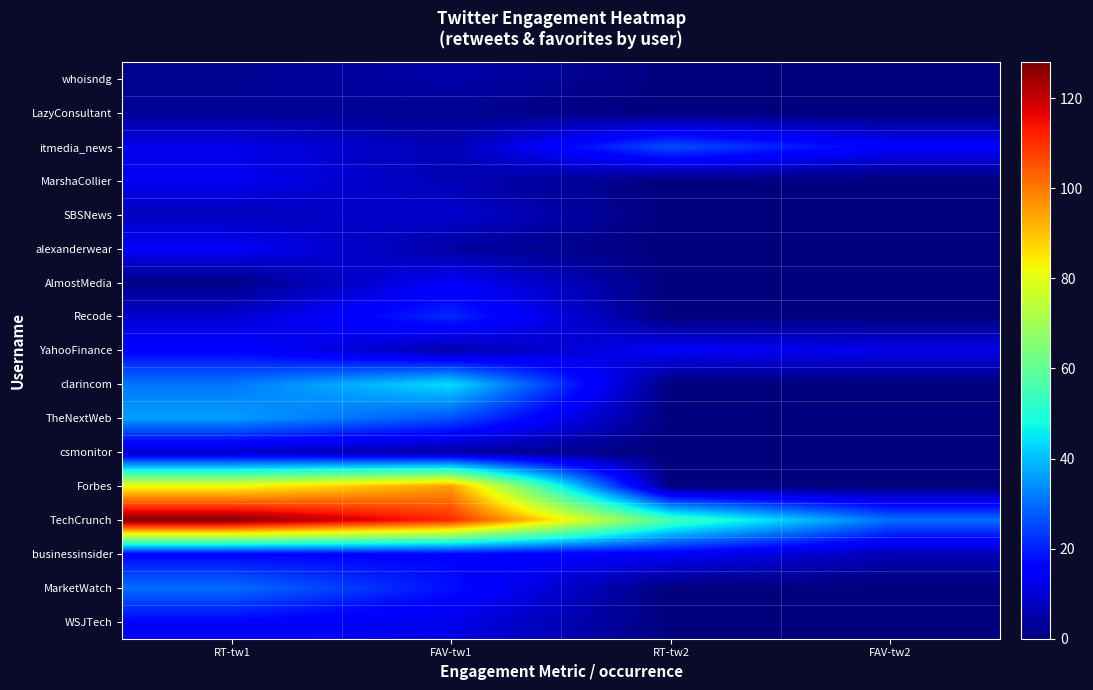

Rank the series at FAV-tw1 from lowest to highest value.

LazyConsultant, alexanderwear, csmonitor, whoisndg, YahooFinance, itmedia_news, MarshaCollier, SBSNews, WSJTech, AlmostMedia, businessinsider, MarketWatch, Recode, TheNextWeb, clarincom, Forbes, TechCrunch